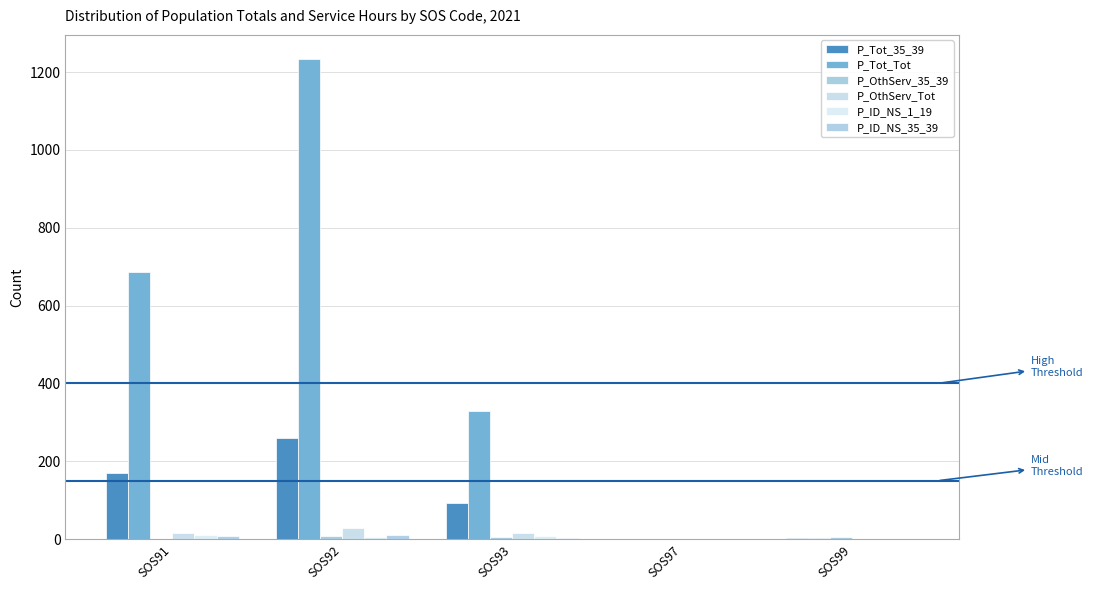

Reading right to left, list all the values displayed in this chart.

P_Tot_35_39: 4	0	94	259	171
P_Tot_Tot: 3	0	329	1234	686
P_OthServ_35_39: 5	0	6	8	0
P_OthServ_Tot: 0	0	16	29	17
P_ID_NS_1_19: 0	0	7	5	11
P_ID_NS_35_39: 0	0	3	11	7